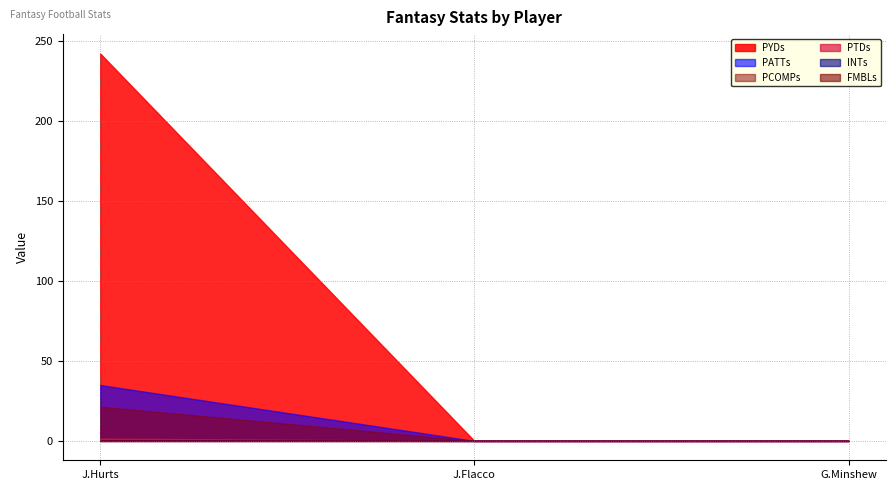

How many lines are shown in the chart?

6